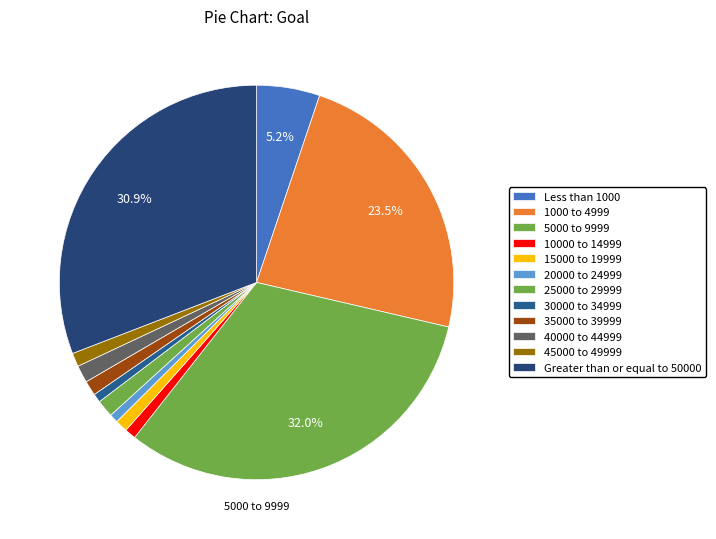

Is 40000 to 44999 the majority of the pie?

No